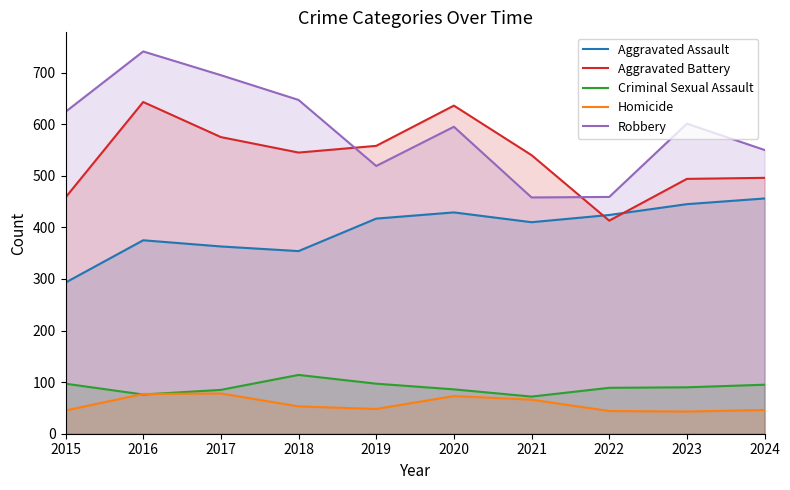

At which category does Criminal Sexual Assault reach its first local peak?

2018